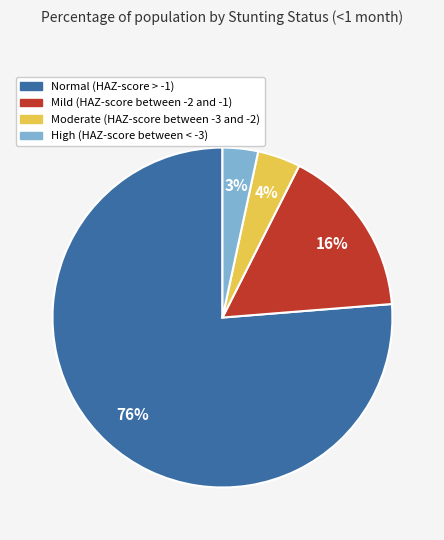

To the nearest percent, what is the combined percentage of Normal (HAZ-score > -1) and High (HAZ-score between < -3)?

80%